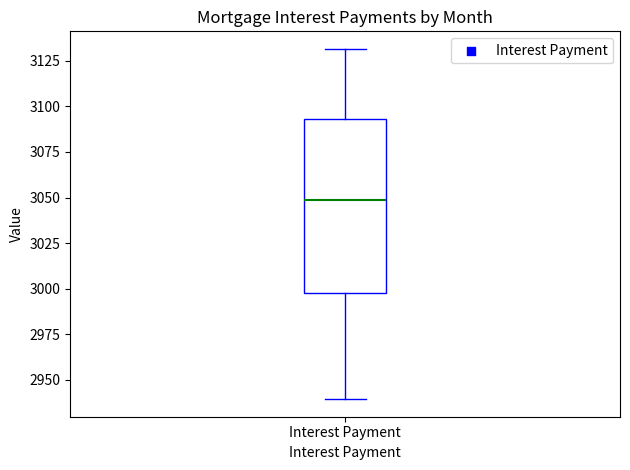

Where is the lower edge of the box for Interest Payment on the y-axis? The values are not printed on the chart, so give them approximately, as read against the axis.

2995